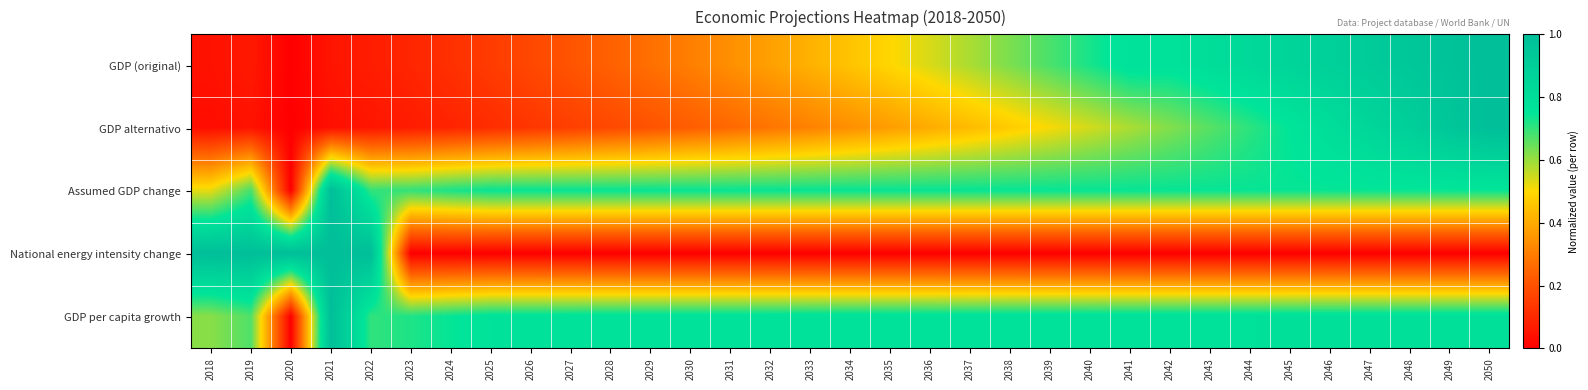

At how many categories does at least one series exceed 0?

33